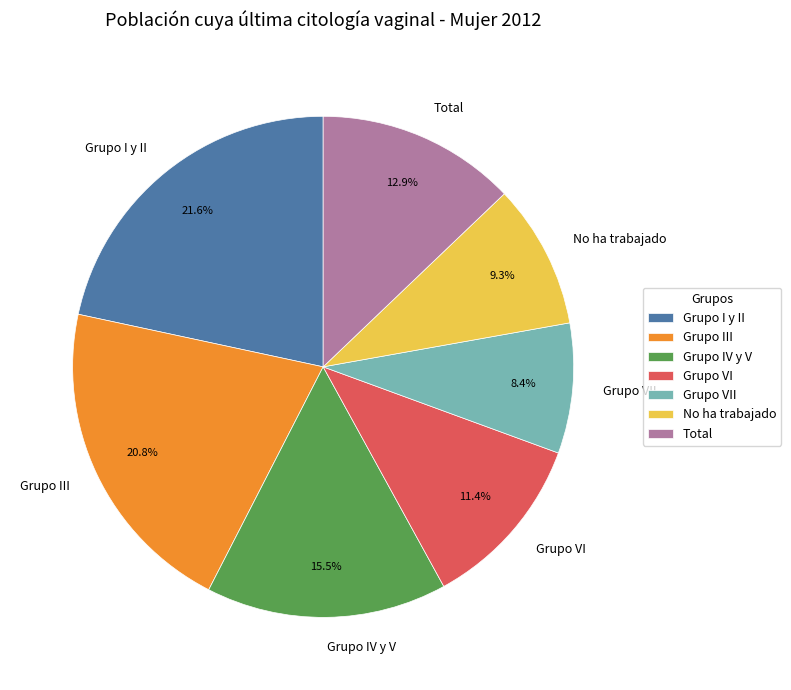

Which slice is the smallest?

Grupo VII